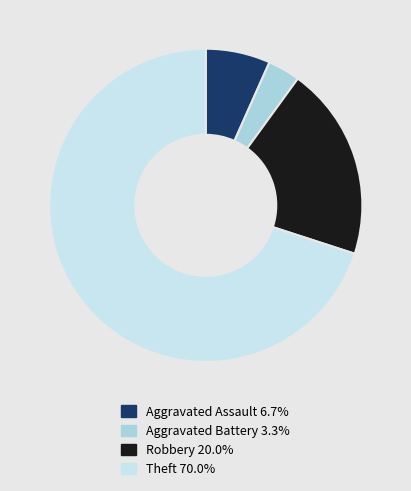

Approximately how many times larger is the value at Aggravated Assault 6.7% compared to Aggravated Battery 3.3%?

2.0